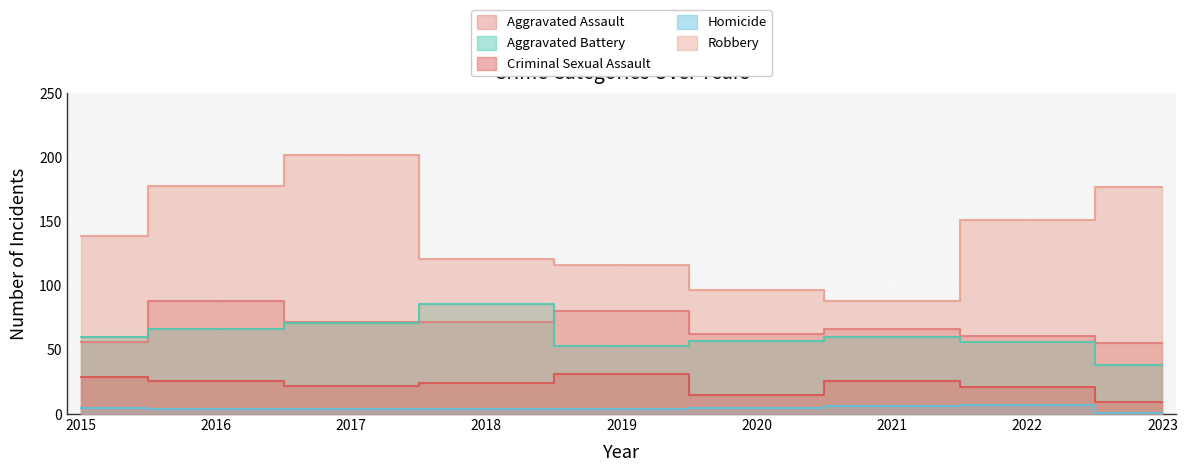

How many lines are shown in the chart?

5